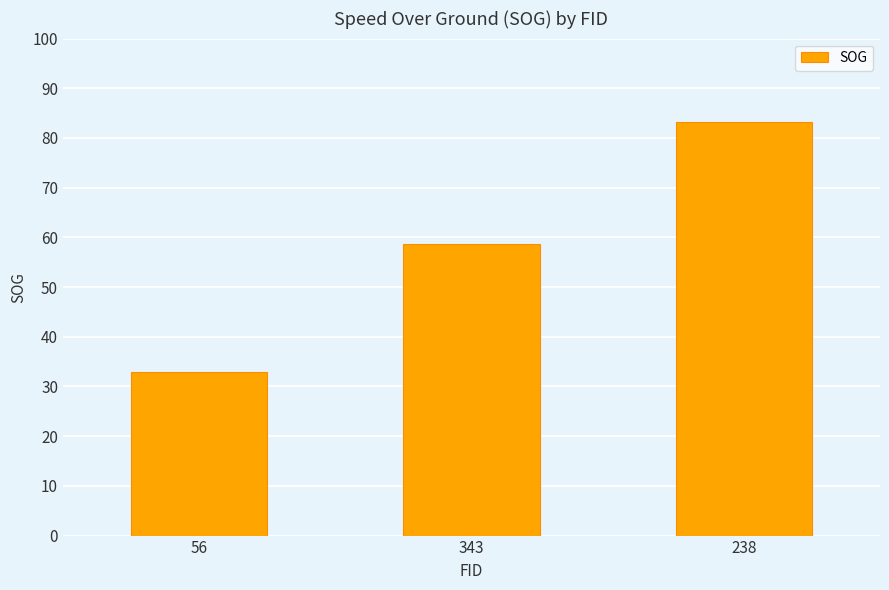

Reading left to right, extract all data points from this chart.

32.9	58.7	83.2